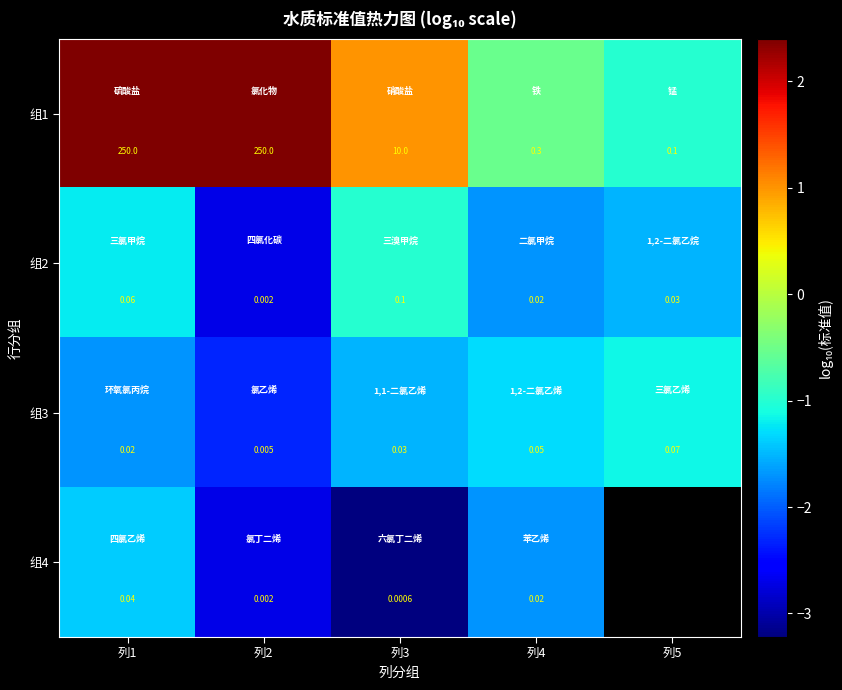

The 组4 series shows -4.0 at 列2. True or false?

False